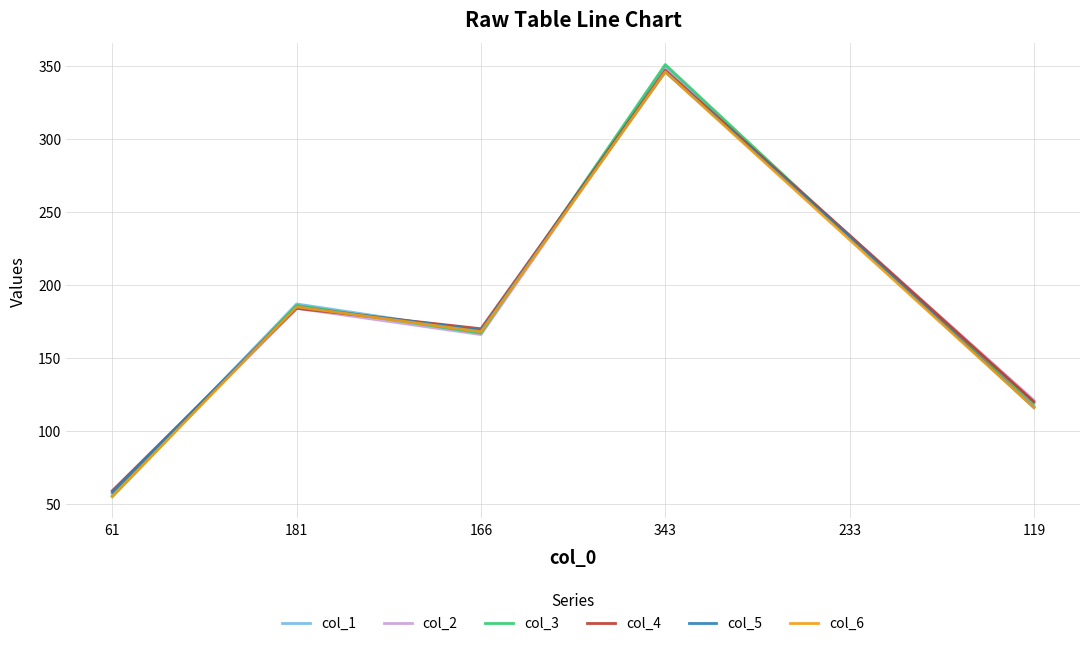

Rank the categories by col_5 value from highest to lowest.

343, 233, 181, 166, 119, 61